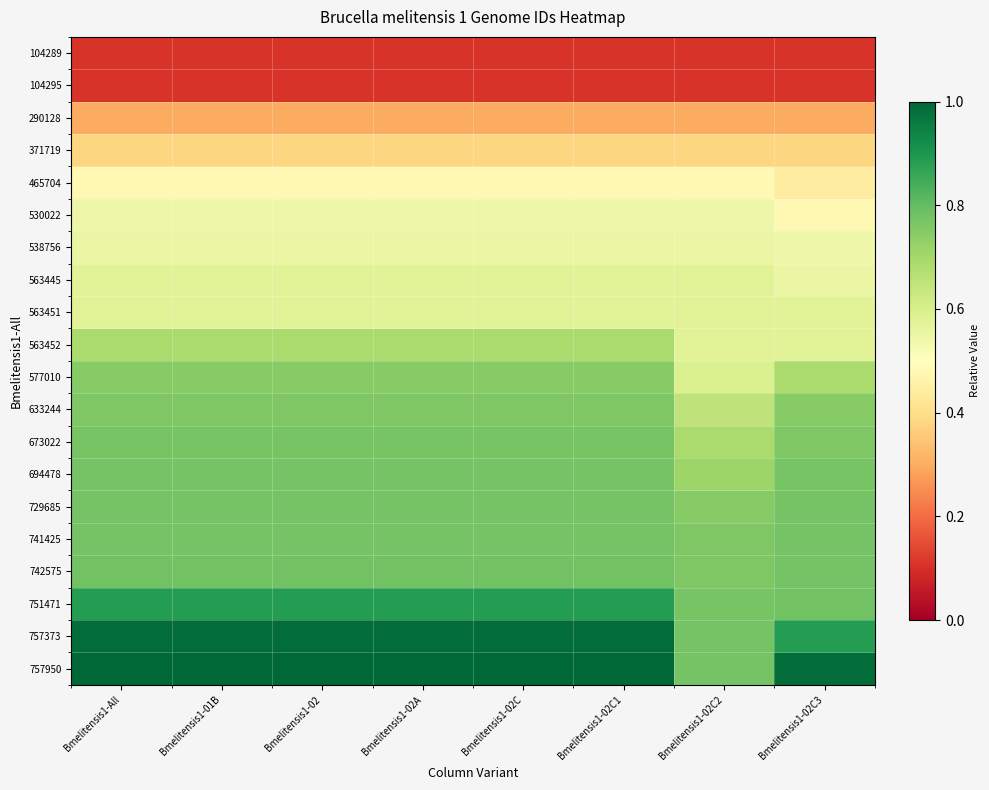

What is the minimum value shown in the chart?

0.1